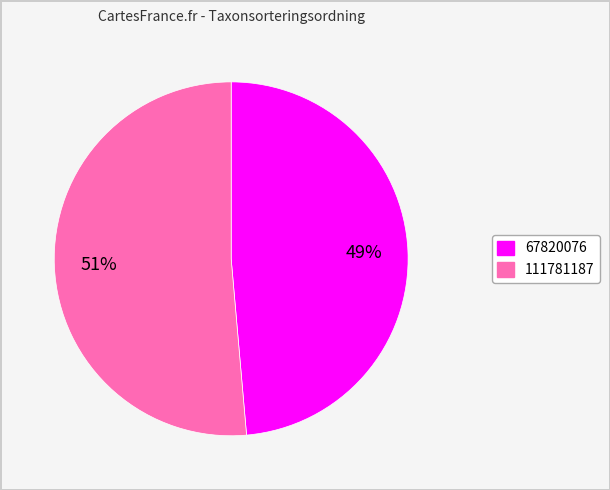

How many slices are in this pie chart?

2